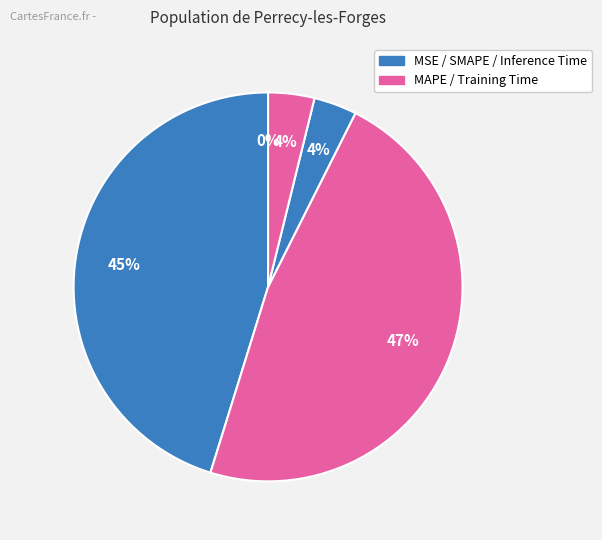

How many slices are in this pie chart?

5